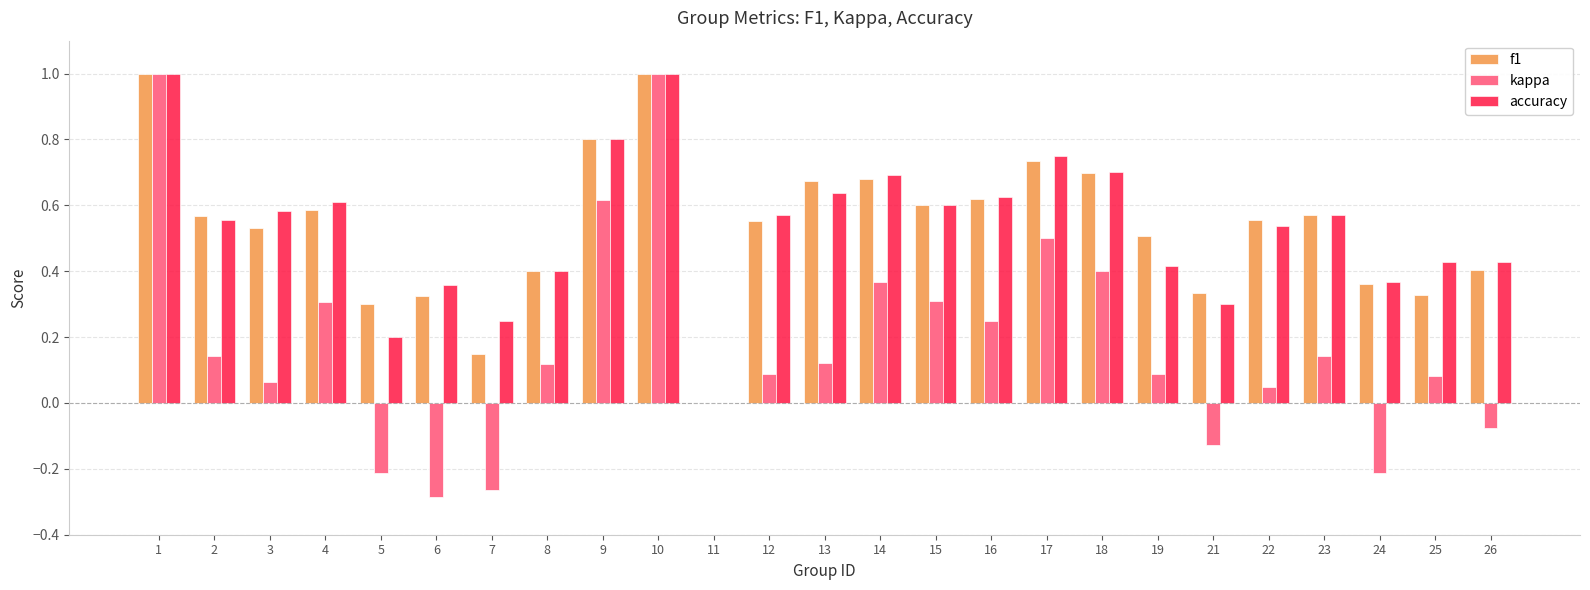

Is the value of kappa at 6 greater than the value of f1 at 15?

No